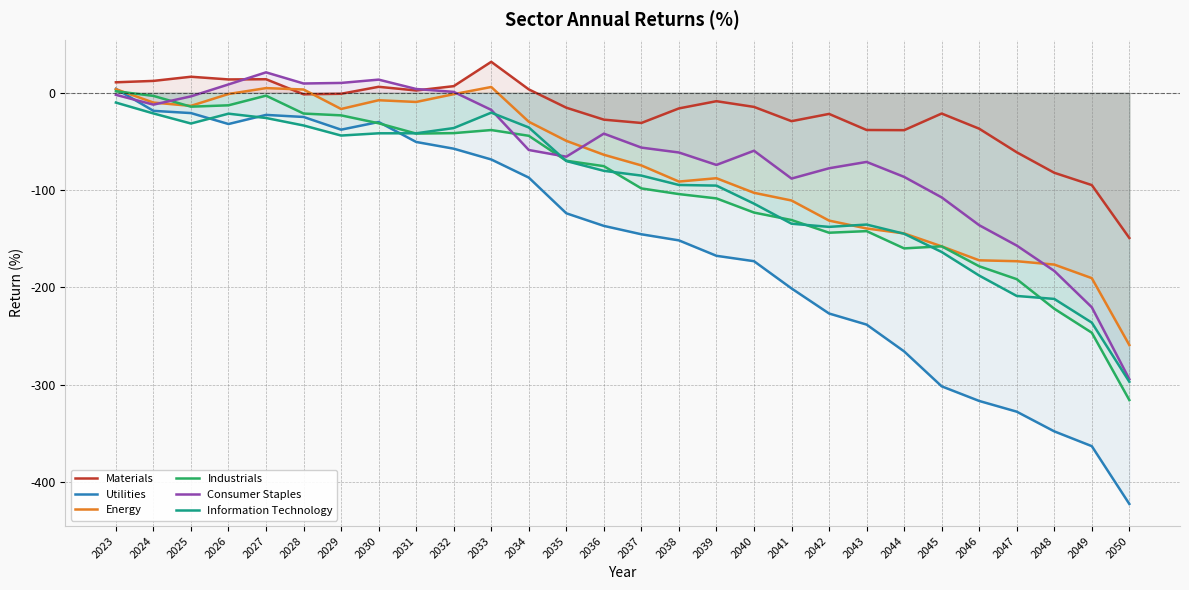

In Materials, how many points are higher than both neighbors (excluding endpoints)?

7